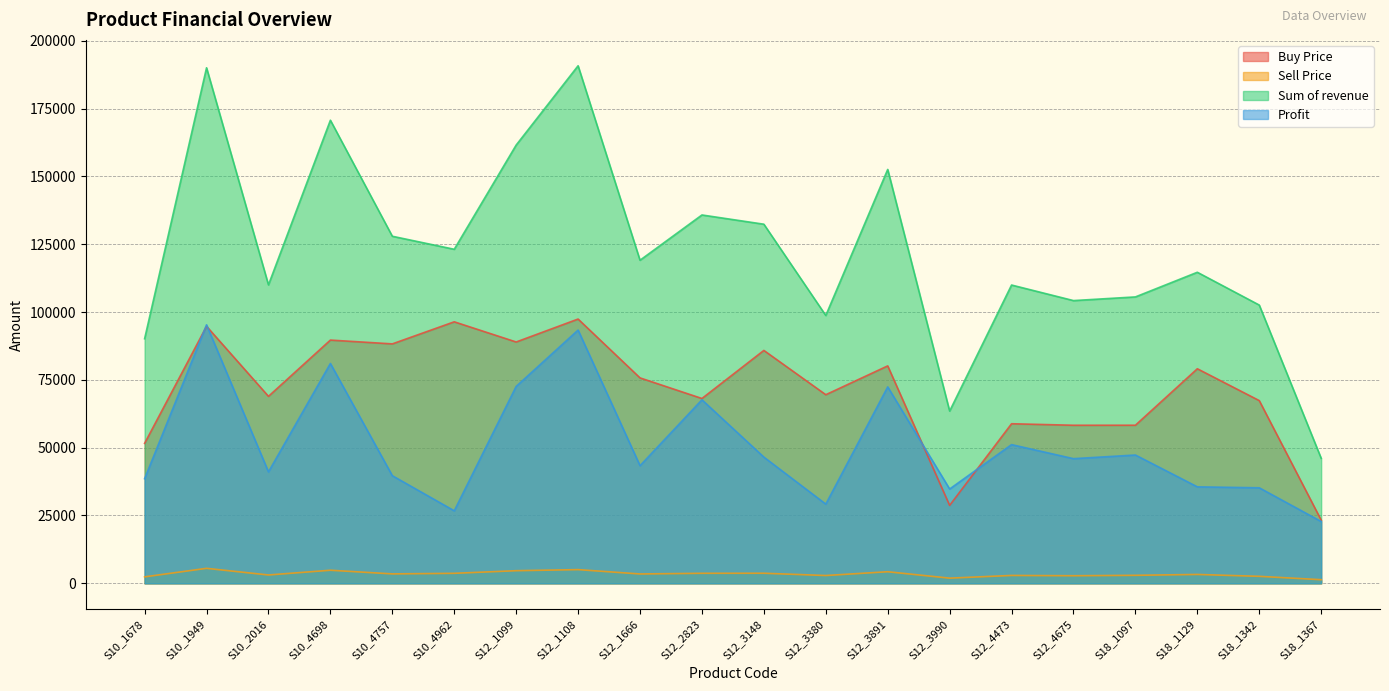

What are all the series names shown in the legend?

Buy Price, Sell Price, Sum of revenue, Profit